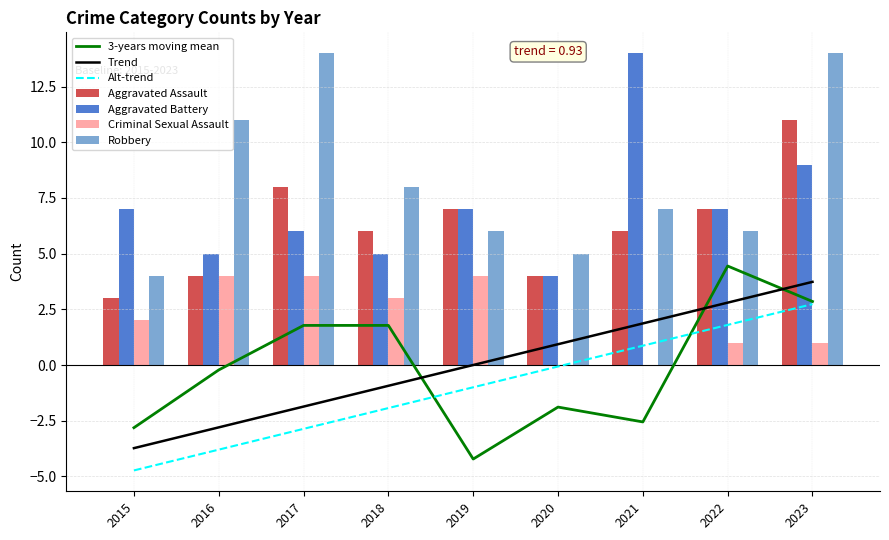

The Aggravated Battery series shows 7 at 2015. True or false?

True